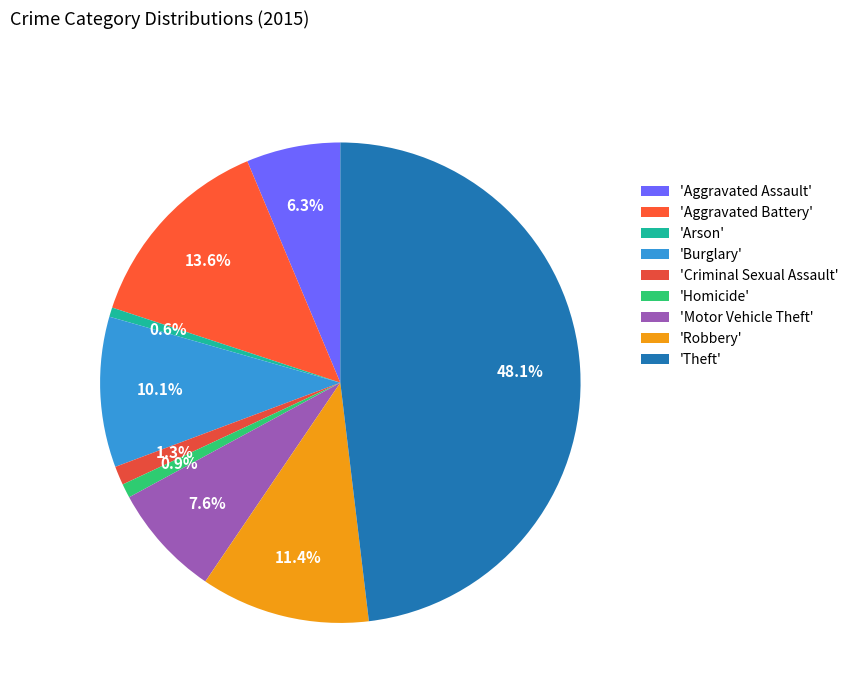

What is the smallest slice in the pie chart?

Arson